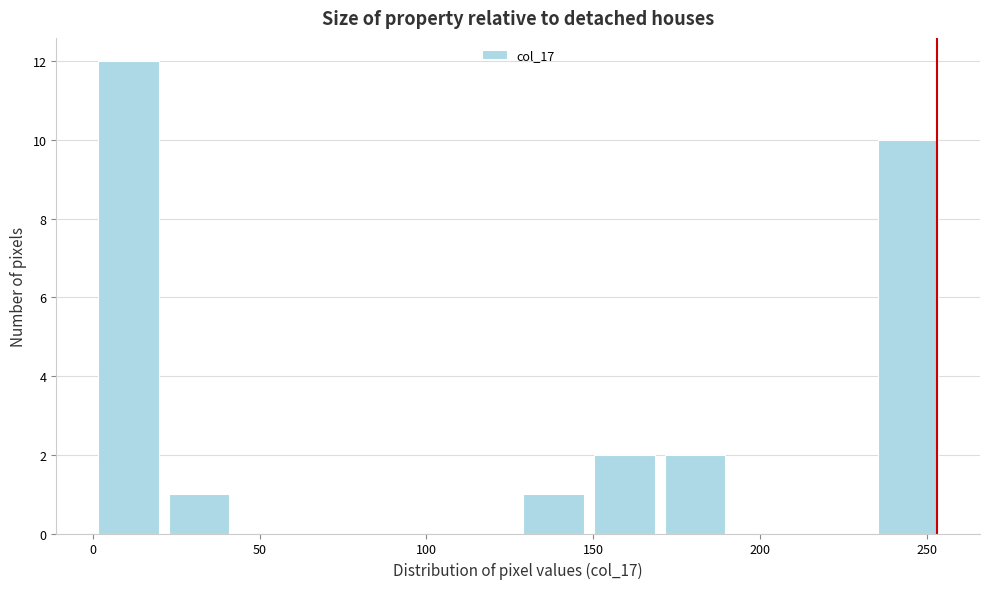

Reading left to right, list every bar in this chart as the range it spans on the x-axis followed by its height. Neither the bar edges nor the heights are printed on the chart, so give them approximately, as read against the axes.

0 to 20: 12
20 to 45: 1
45 to 65: 0
65 to 85: 0
85 to 105: 0
105 to 130: 0
130 to 150: 1
150 to 170: 2
170 to 190: 2
190 to 215: 0
215 to 235: 0
235 to 255: 10